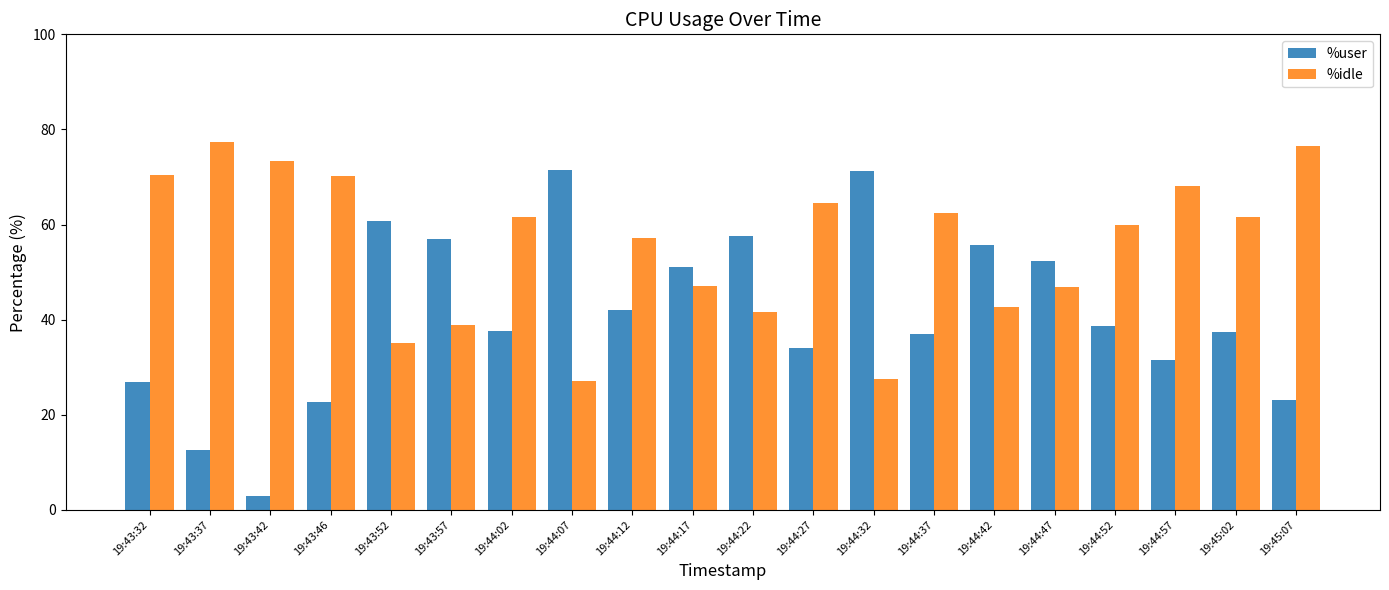

What is the sum of all %idle values?

1109.6